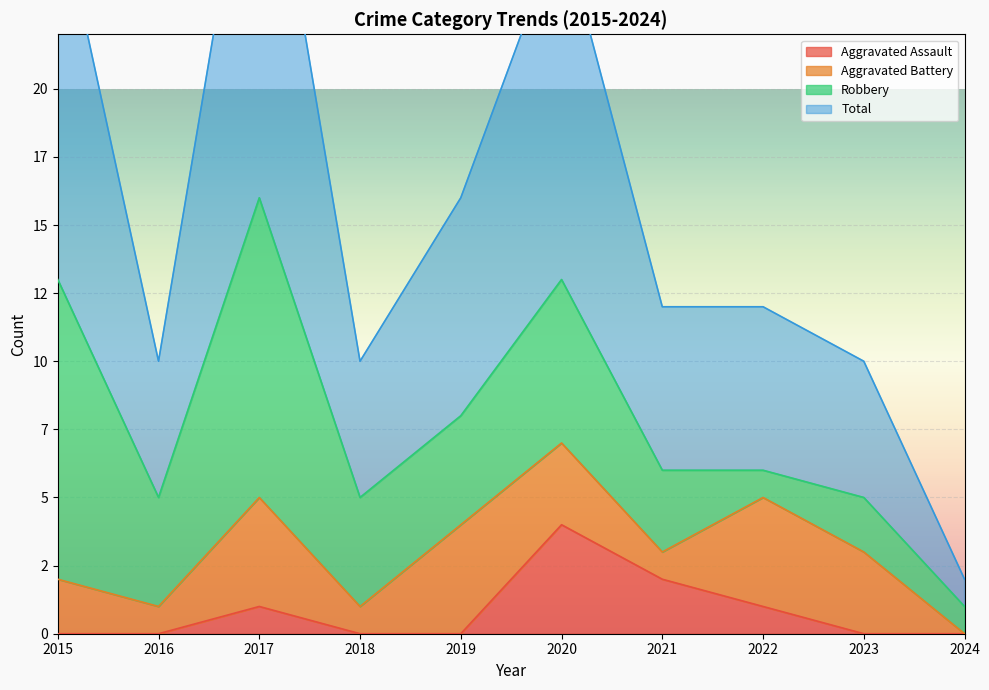

What is the value of the Total point at the 5th from the left?

16